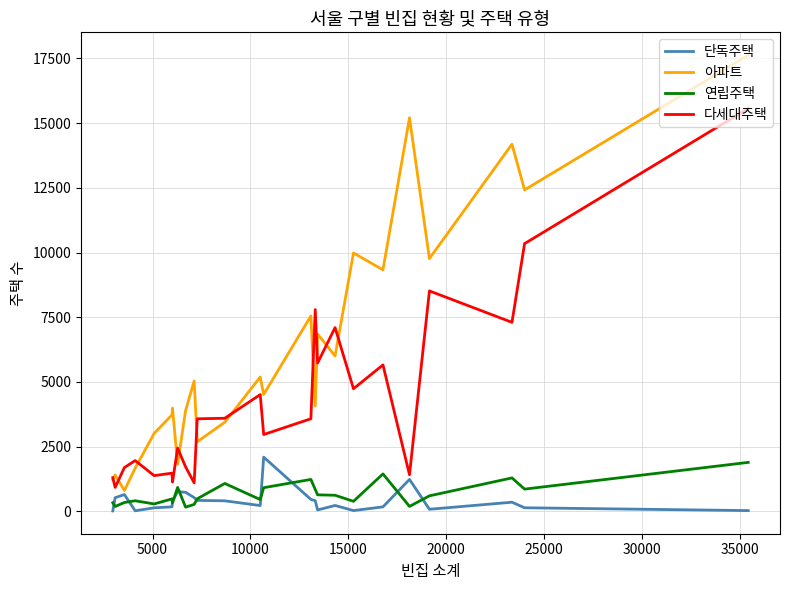

Which series has the largest range (max minus min)?

아파트